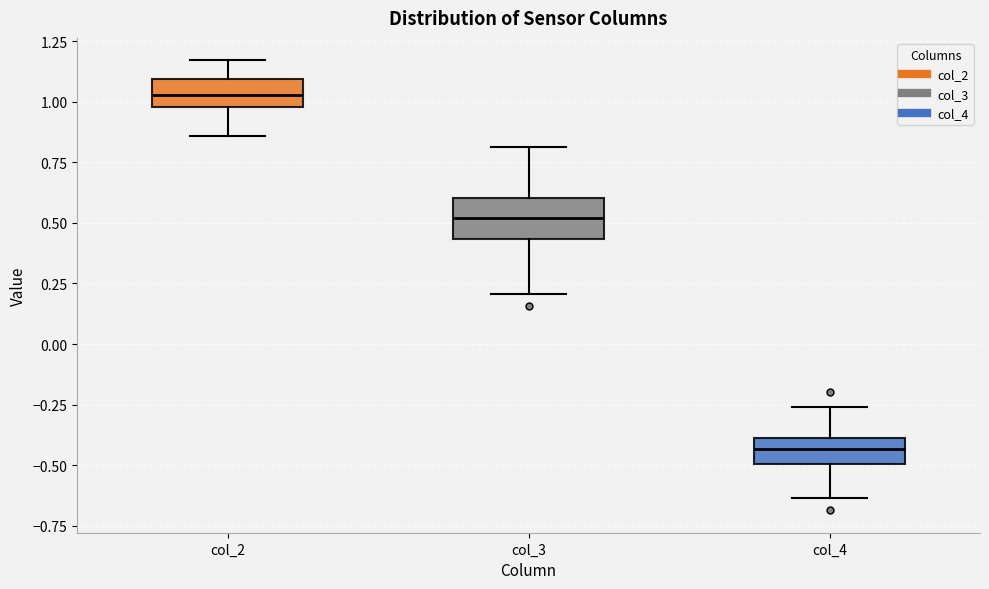

Where does the median line of the box for col_4 sit on the y-axis? The values are not printed on the chart, so give them approximately, as read against the axis.

-0.45